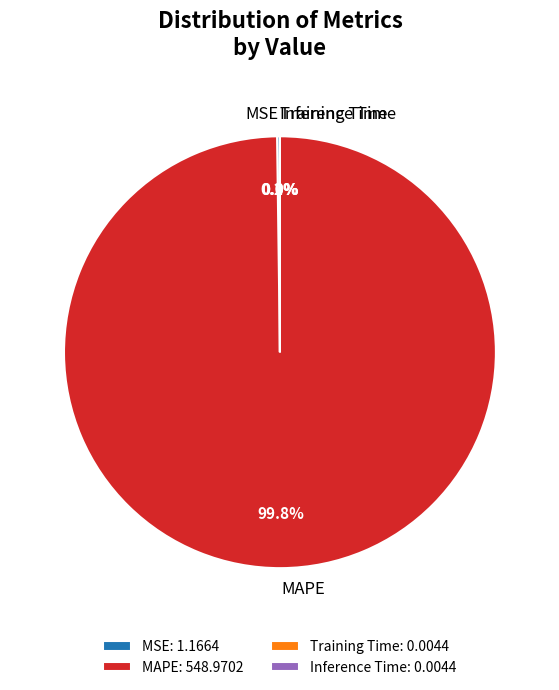

Does MAPE represent more than half of the total?

Yes